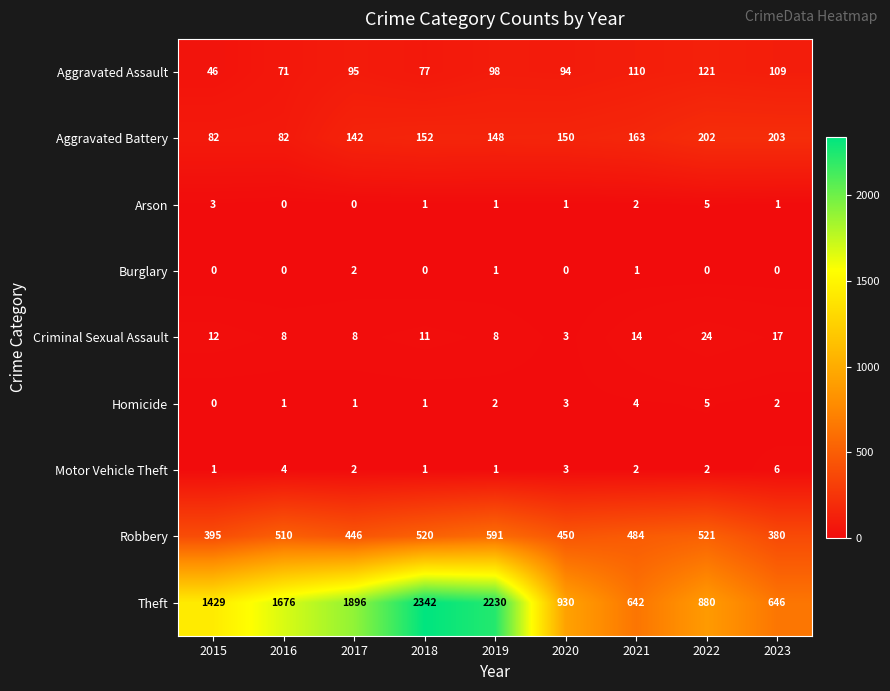

At which category is the sum across all series the highest?

2018